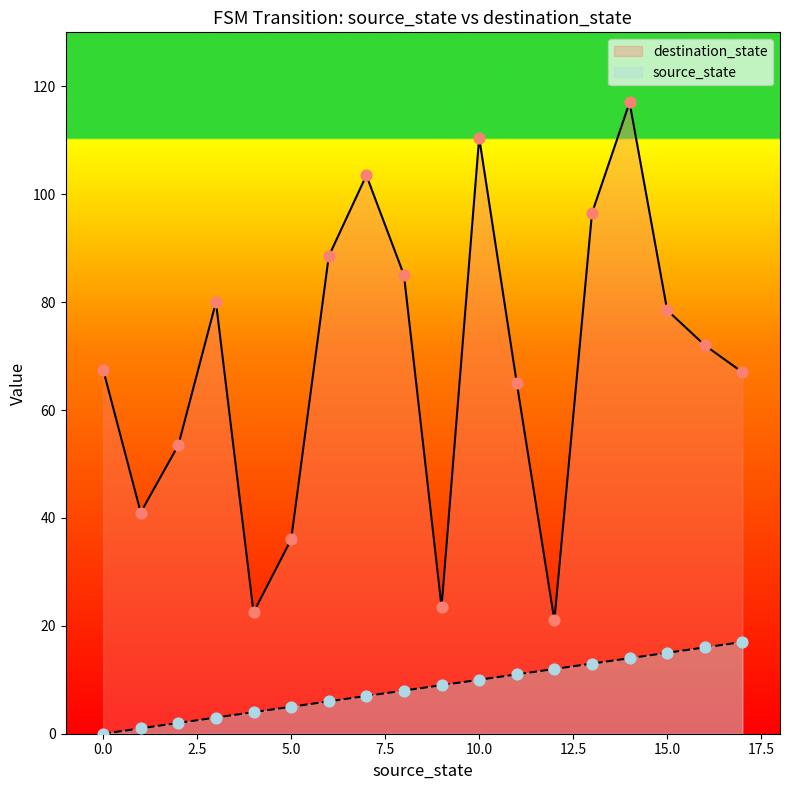

Which series has the largest total across all categories?

destination_state